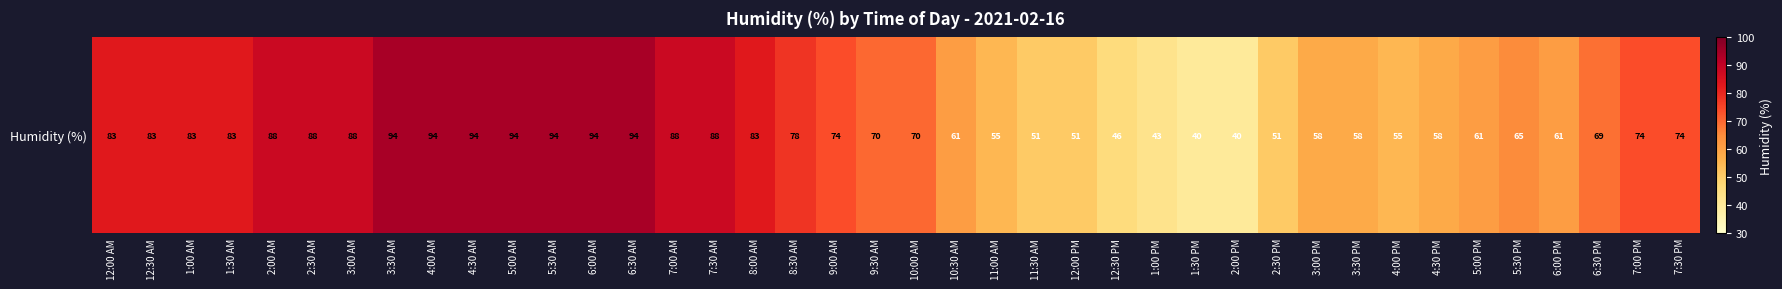

List the labels in order of value, smallest first.

1:30 PM, 2:00 PM, 1:00 PM, 12:30 PM, 11:30 AM, 12:00 PM, 2:30 PM, 11:00 AM, 4:00 PM, 3:00 PM, 3:30 PM, 4:30 PM, 10:30 AM, 5:00 PM, 6:00 PM, 5:30 PM, 6:30 PM, 9:30 AM, 10:00 AM, 9:00 AM, 7:00 PM, 7:30 PM, 8:30 AM, 12:00 AM, 12:30 AM, 1:00 AM, 1:30 AM, 8:00 AM, 2:00 AM, 2:30 AM, 3:00 AM, 7:00 AM, 7:30 AM, 3:30 AM, 4:00 AM, 4:30 AM, 5:00 AM, 5:30 AM, 6:00 AM, 6:30 AM